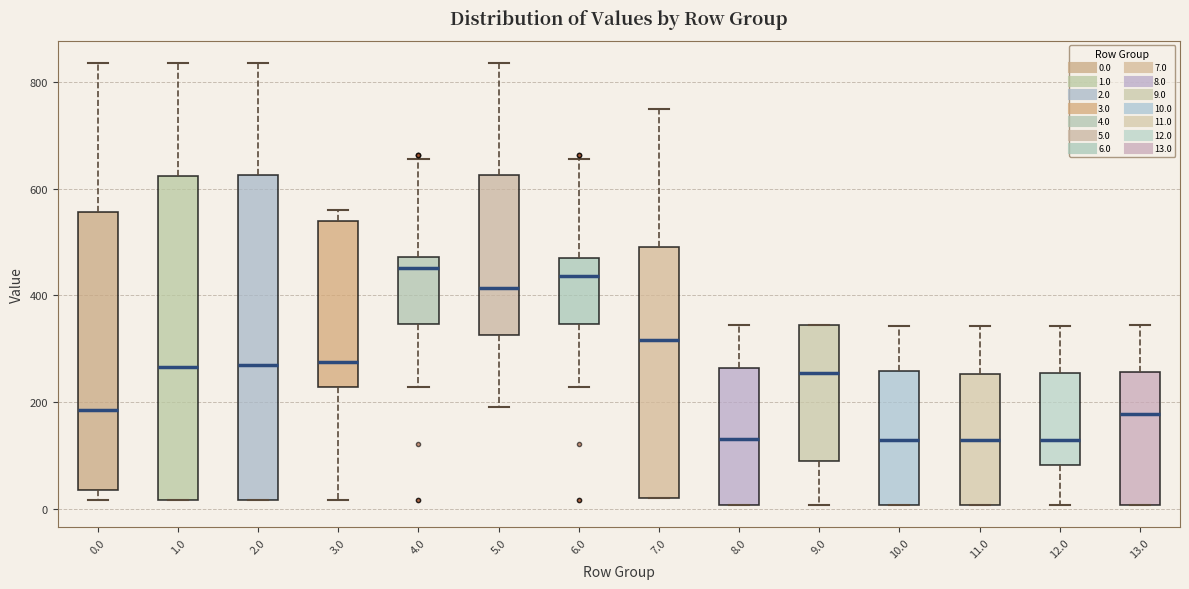

Reading left to right, transcribe this box plot: for each box, give where its median line is, the range the box spans, and where its two whiskers end, as read against the y-axis. The values are not printed on the chart, so give them approximately, as read against the axis.

0.0: median 180, box 40 to 560, whiskers 20 to 840
1.0: median 260, box 20 to 620, whiskers 20 to 840
2.0: median 260, box 20 to 620, whiskers 20 to 840
3.0: median 280, box 220 to 540, whiskers 20 to 560
4.0: median 460, box 340 to 480, whiskers 220 to 660
5.0: median 420, box 320 to 620, whiskers 200 to 840
6.0: median 440, box 340 to 480, whiskers 220 to 660
7.0: median 320, box 20 to 500, whiskers 20 to 740
8.0: median 140, box 0 to 260, whiskers 0 to 340
9.0: median 260, box 80 to 340, whiskers 0 to 340
10.0: median 120, box 0 to 260, whiskers 0 to 340
11.0: median 120, box 0 to 260, whiskers 0 to 340
12.0: median 120, box 80 to 260, whiskers 0 to 340
13.0: median 180, box 0 to 260, whiskers 0 to 340